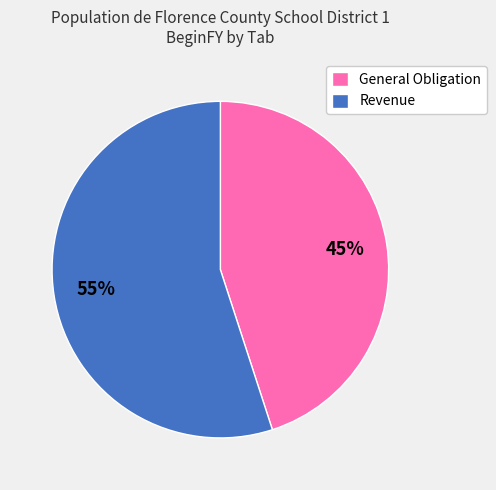

Rank the categories by value from highest to lowest.

Revenue, General Obligation